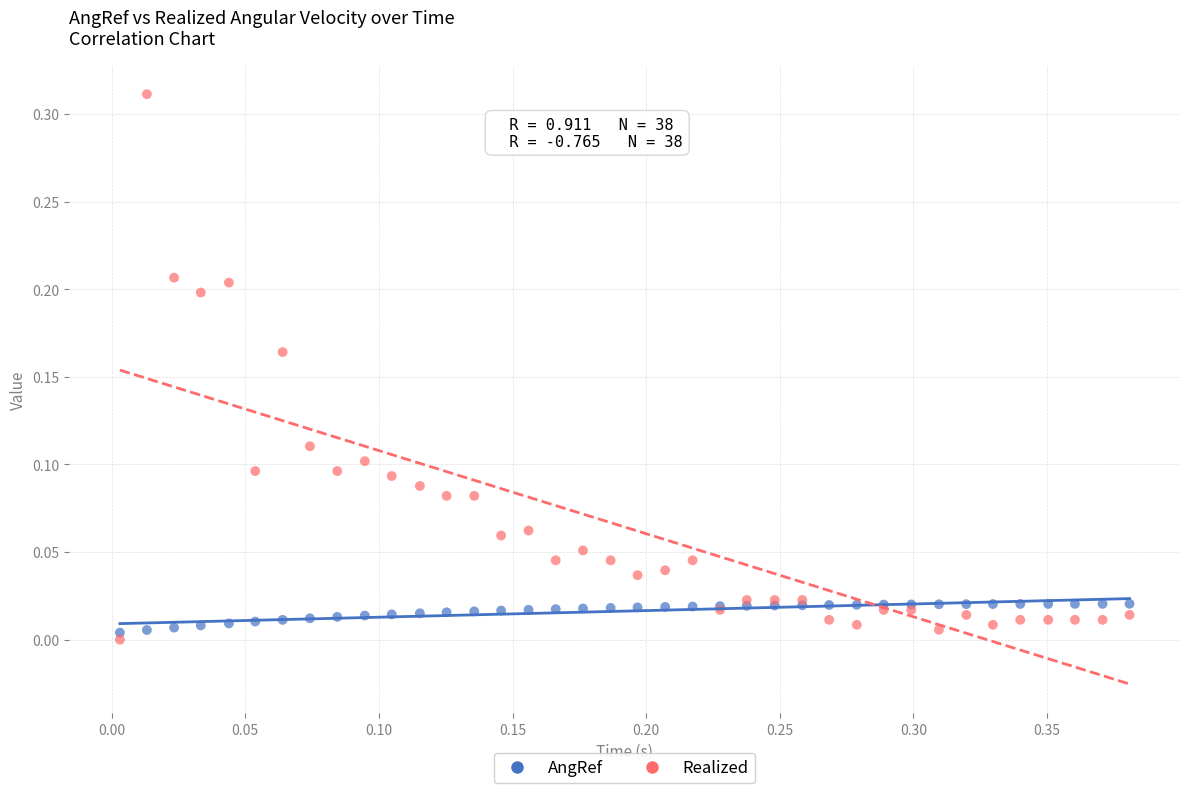

Which series has the widest spread of Y values?

Realized